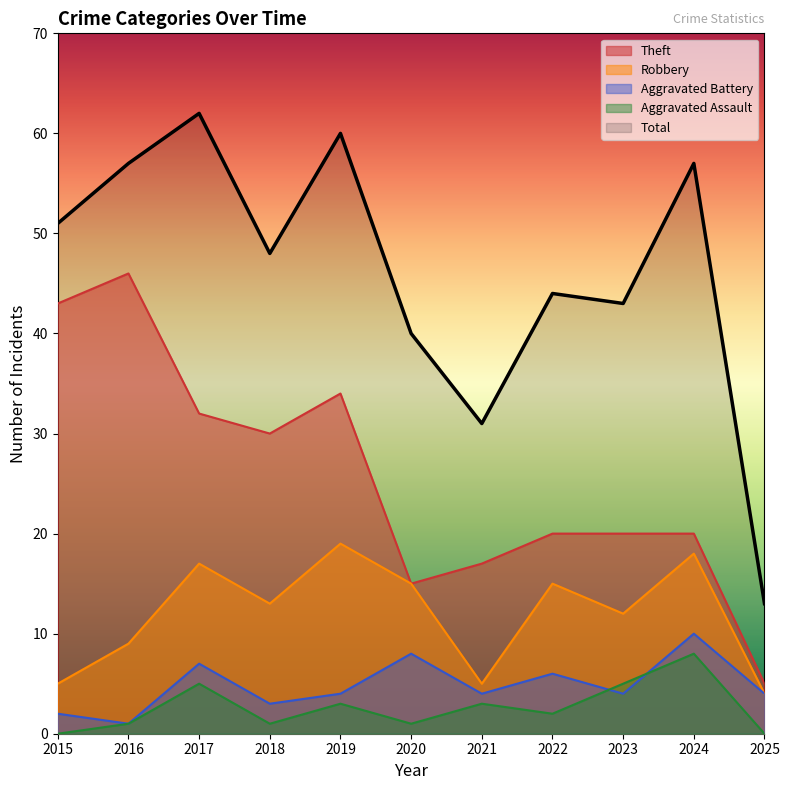

At which category does Aggravated Battery reach its first local valley?

2016